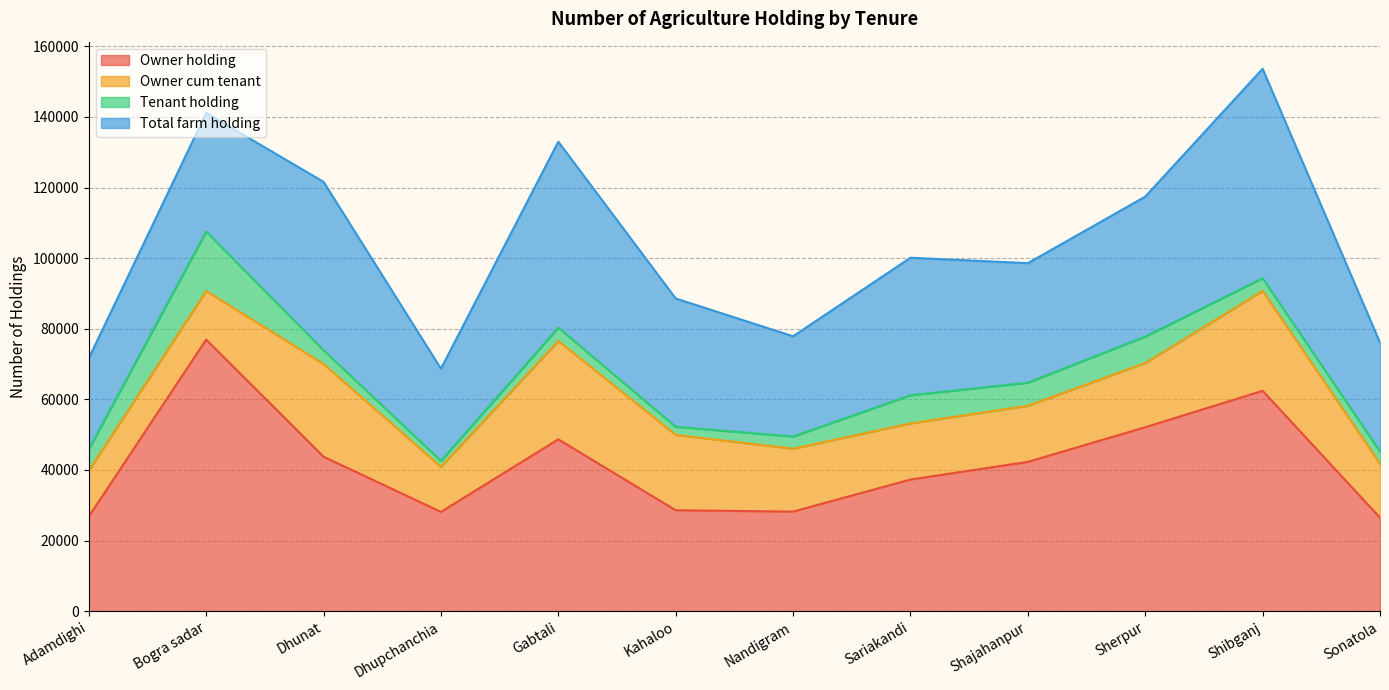

Reading right to left, extract all data points from this chart.

Owner holding: 26487	62435	52109	42304	37292	28214	28594	48683	28128	43765	76933	26811
Owner cum tenant: 15282	28282	18179	15891	15891	17808	21339	27844	12758	26265	13766	13002
Tenant holding: 3463	3600	7502	6529	7985	3449	2312	3783	1704	3888	16835	6056
Total farm holding: 30832	59315	39638	33854	38947	28403	36337	52668	26112	47691	33587	25763